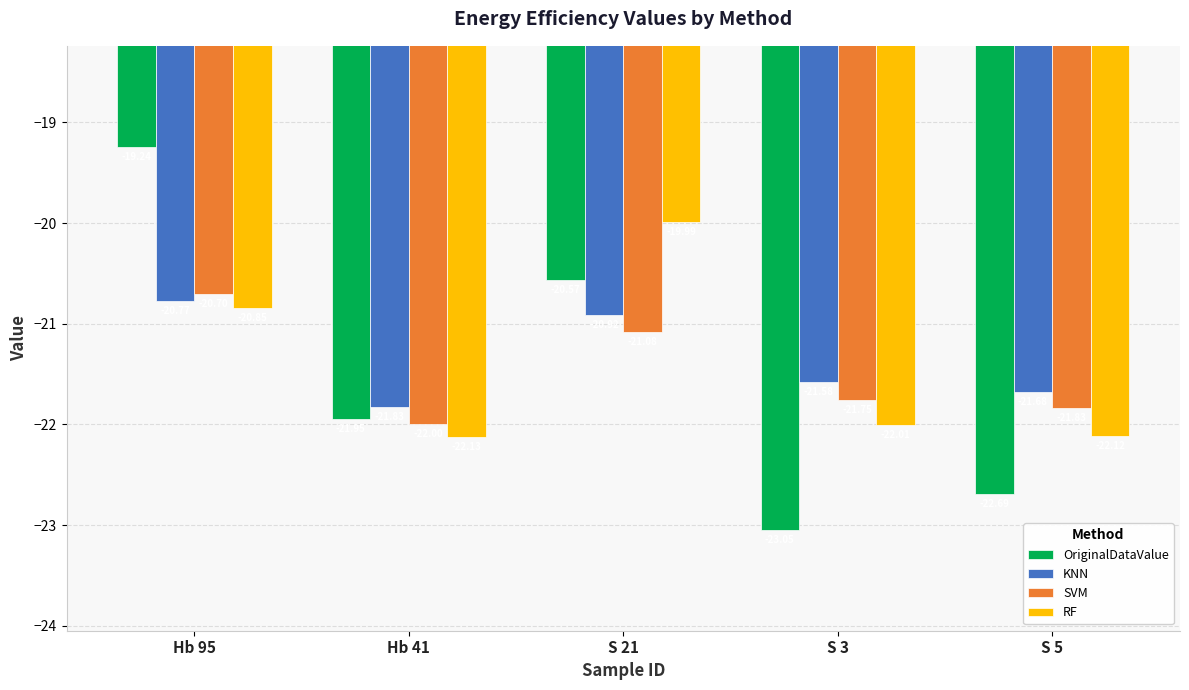

What is the total value across all series at Hb 95?

-81.6